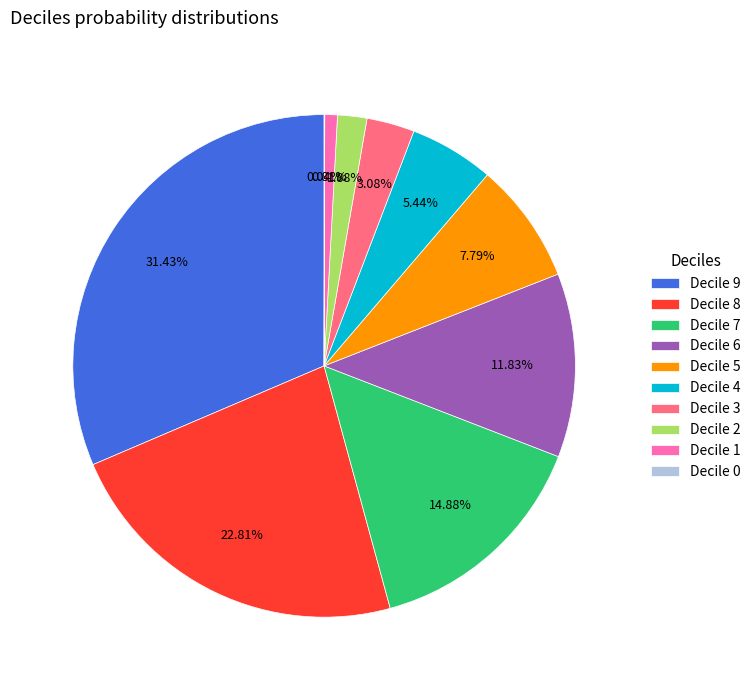

Is the sum of Decile 3 and Decile 4 greater than half?

No